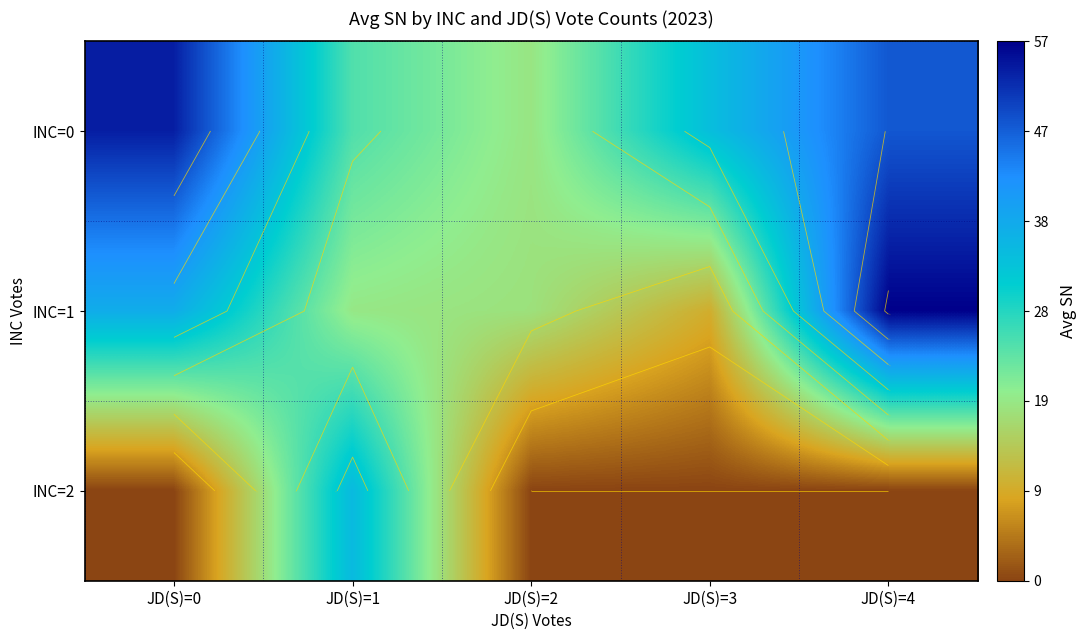

What is the difference between the INC=1 values at JD(S)=4 and JD(S)=2?

39.0